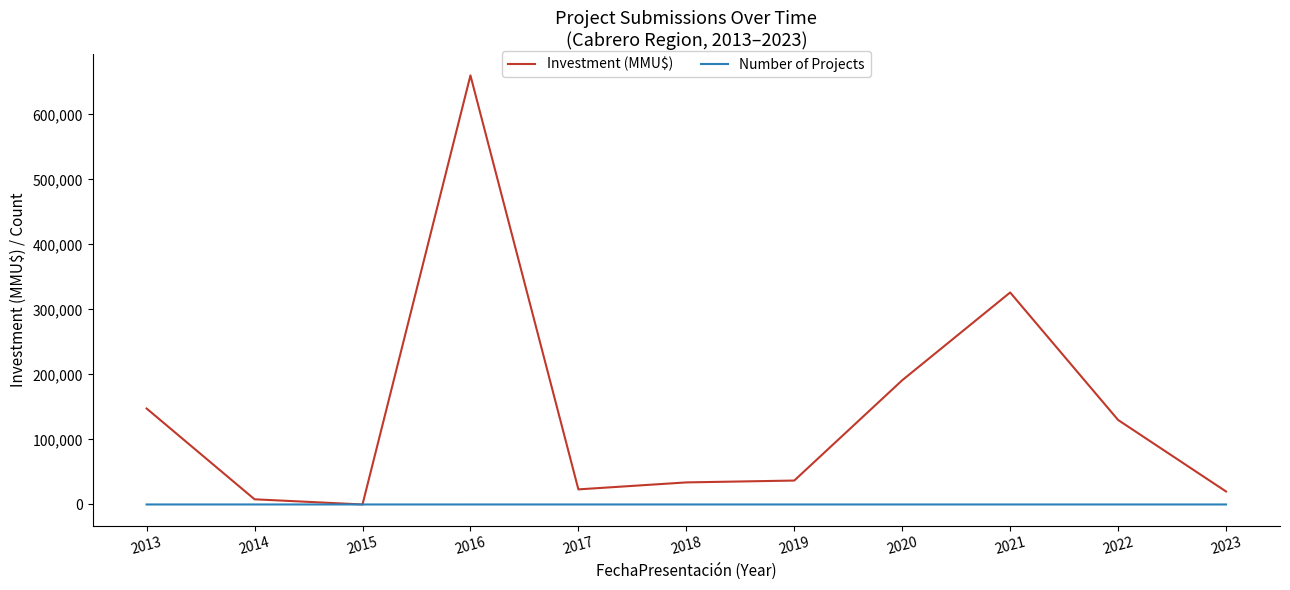

Rank the series by their maximum value, from lowest to highest.

Number of Projects, Investment (MMU$)